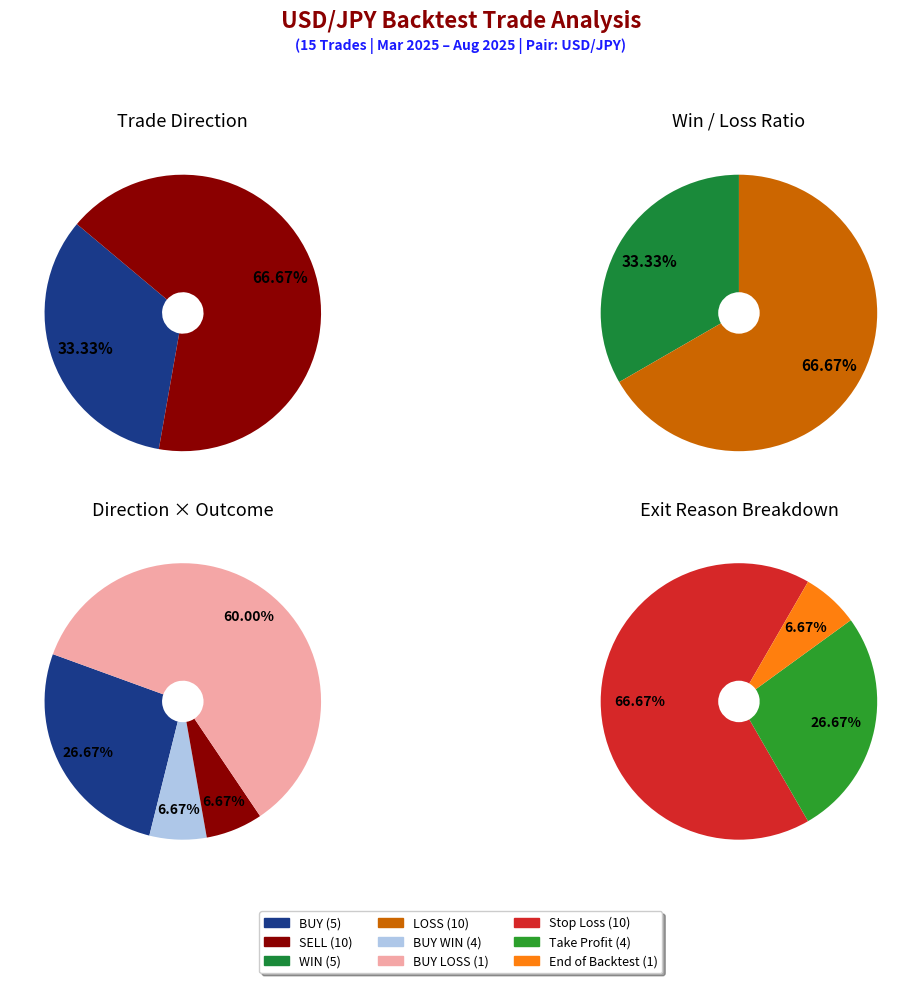

To the nearest percent, what is the difference between the largest and smallest slice percentages?

33%